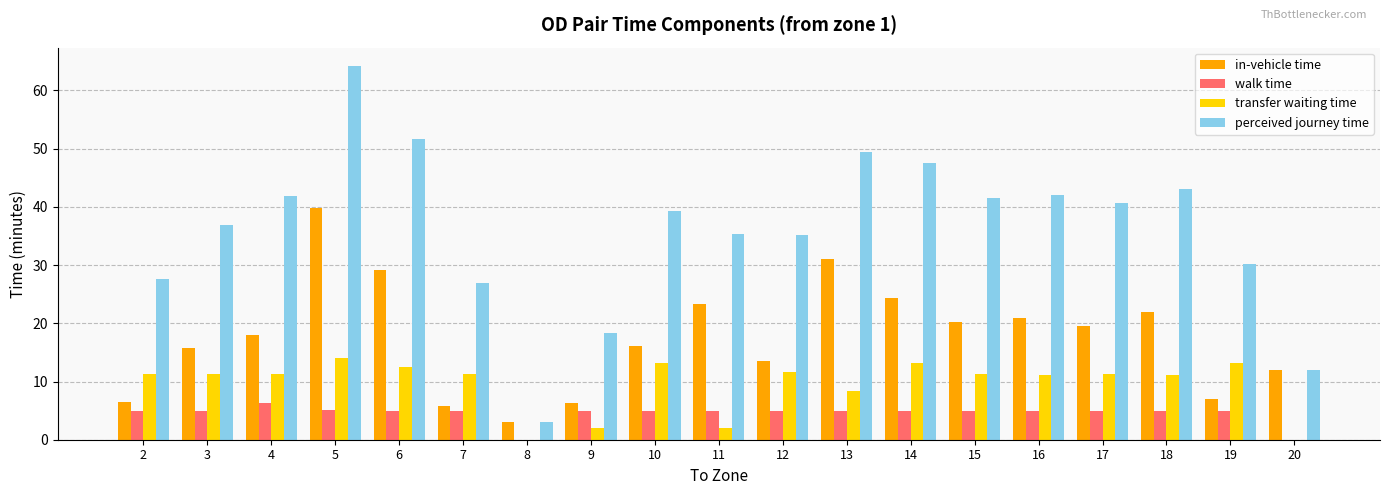

Which series has the largest total across all categories?

perceived journey time